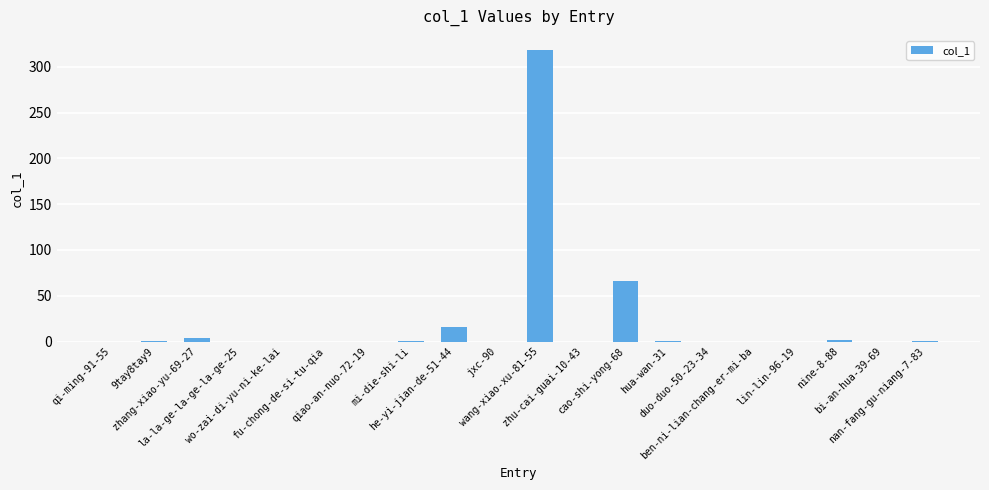

What is the greatest value displayed?

318